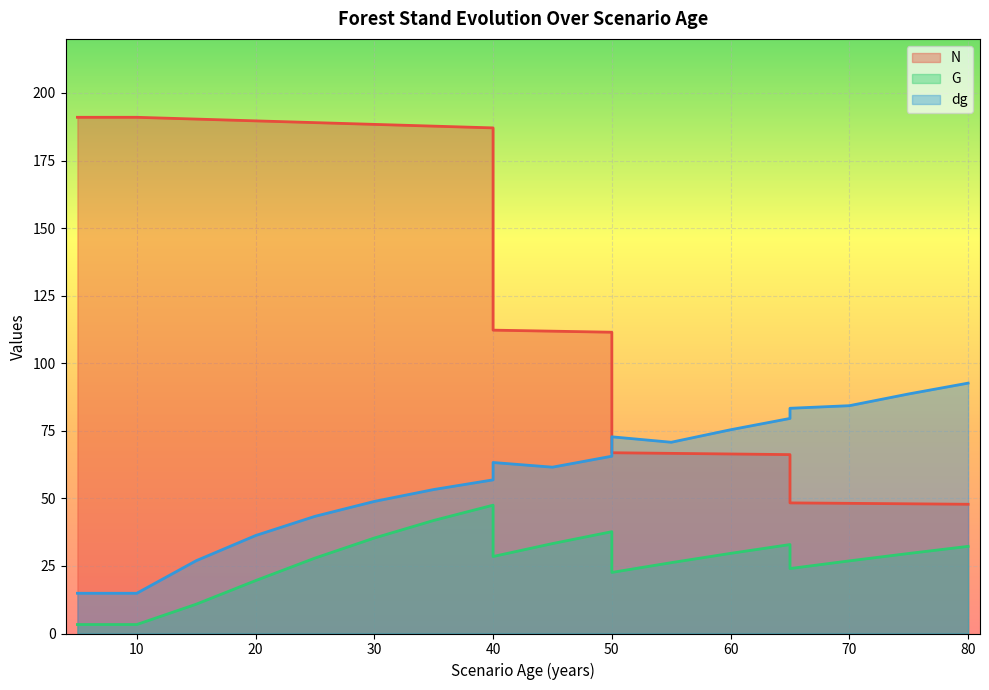

What is the highest value of the N series?

191.0